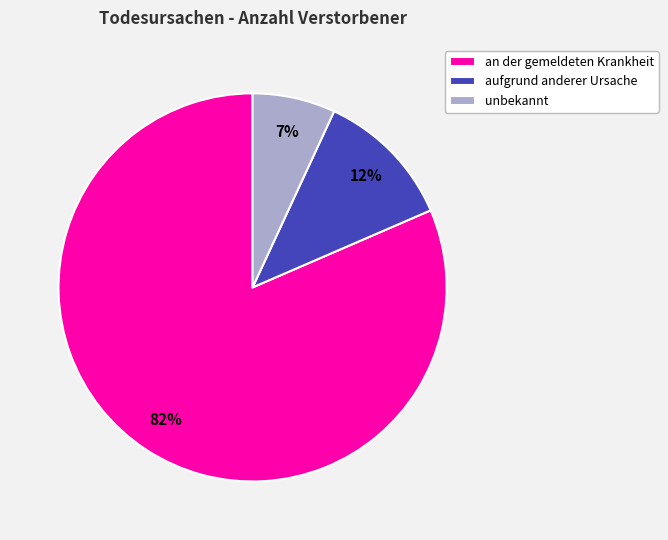

Does unbekannt represent more than half of the total?

No